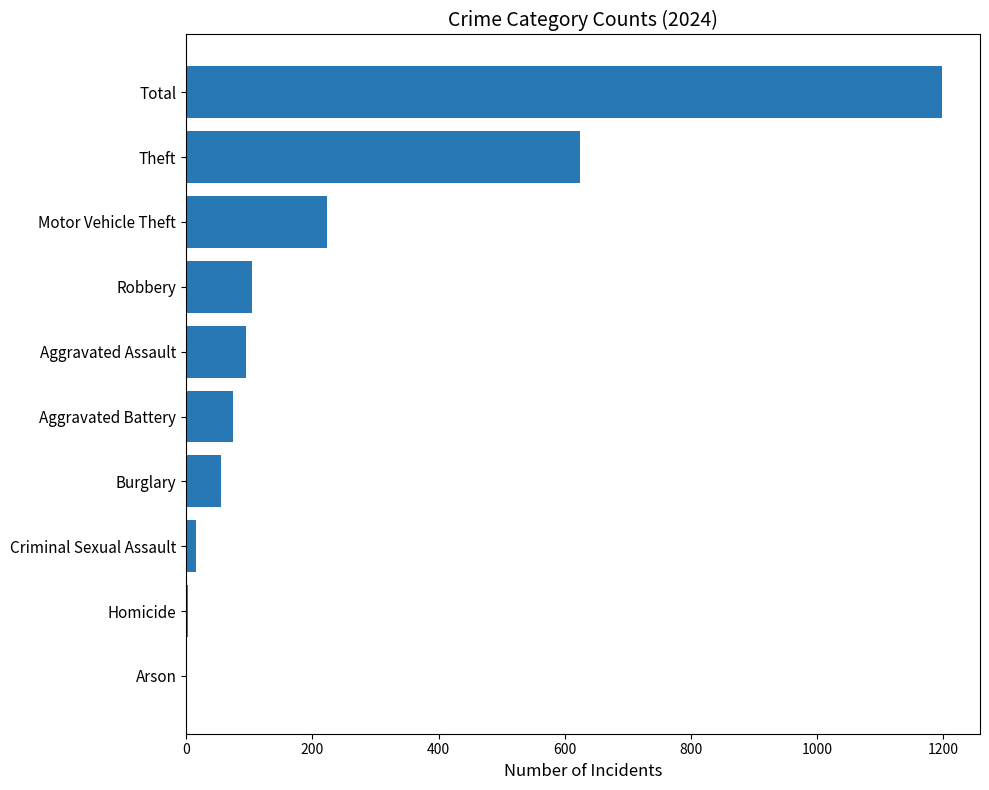

Approximately how many times larger is the value at Burglary compared to Motor Vehicle Theft?

0.3